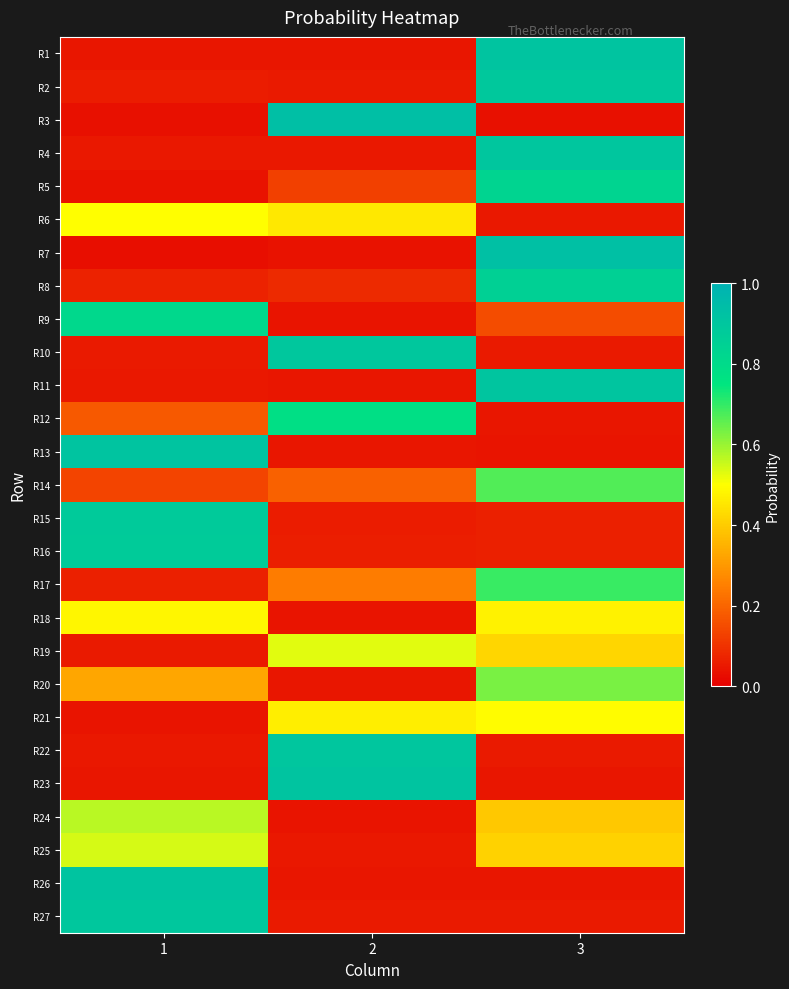

Reading left to right, transcribe all the data shown in this chart.

R1: 1=0.0	2=0.0	3=0.9
R2: 1=0.1	2=0.1	3=0.9
R3: 1=0.0	2=0.9	3=0.0
R4: 1=0.1	2=0.0	3=0.9
R5: 1=0.0	2=0.1	3=0.8
R6: 1=0.5	2=0.5	3=0.0
R7: 1=0.0	2=0.0	3=0.9
R8: 1=0.1	2=0.1	3=0.8
R9: 1=0.8	2=0.0	3=0.2
R10: 1=0.1	2=0.9	3=0.1
R11: 1=0.1	2=0.0	3=0.9
R12: 1=0.2	2=0.8	3=0.0
R13: 1=0.9	2=0.0	3=0.0
R14: 1=0.1	2=0.2	3=0.7
R15: 1=0.9	2=0.1	3=0.1
R16: 1=0.9	2=0.1	3=0.1
R17: 1=0.1	2=0.2	3=0.7
R18: 1=0.5	2=0.0	3=0.5
R19: 1=0.1	2=0.5	3=0.4
R20: 1=0.3	2=0.0	3=0.6
R21: 1=0.0	2=0.5	3=0.5
R22: 1=0.0	2=0.9	3=0.1
R23: 1=0.0	2=0.9	3=0.0
R24: 1=0.6	2=0.0	3=0.4
R25: 1=0.5	2=0.0	3=0.4
R26: 1=0.9	2=0.0	3=0.0
R27: 1=0.9	2=0.1	3=0.1